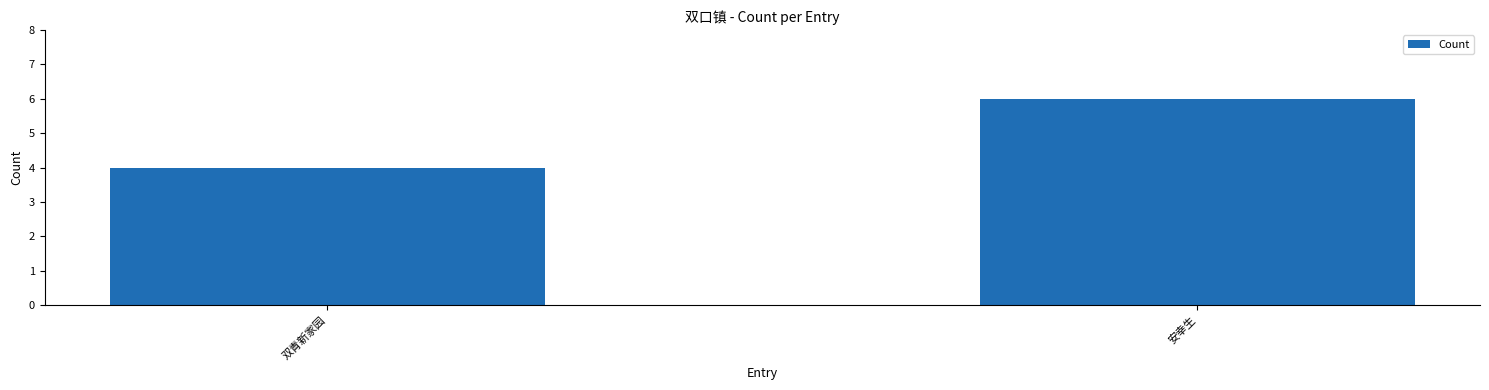

Count the number of categories in the chart.

2